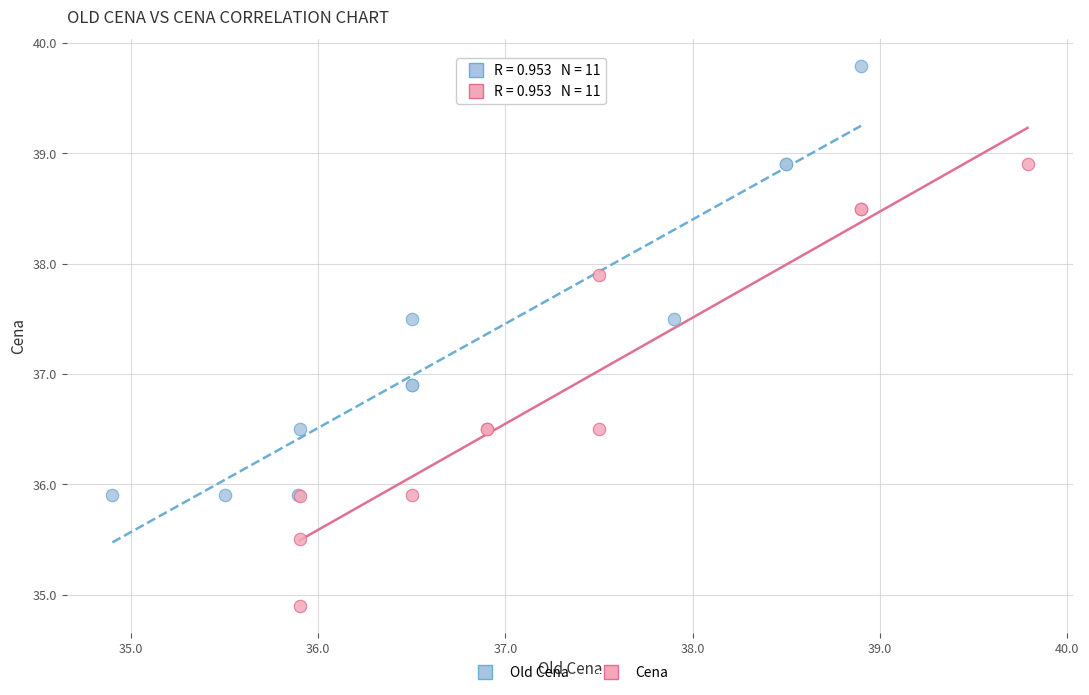

Which series contains the highest Y value?

Old Cena